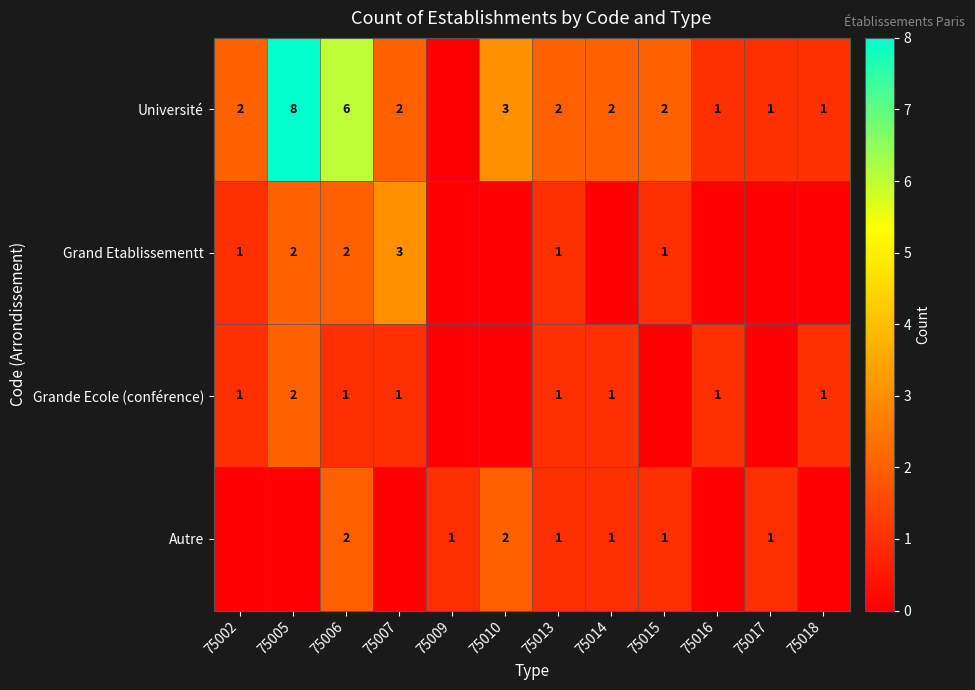

True or false: Grande Ecole (conférence) has a value of 1 at 75002.

True